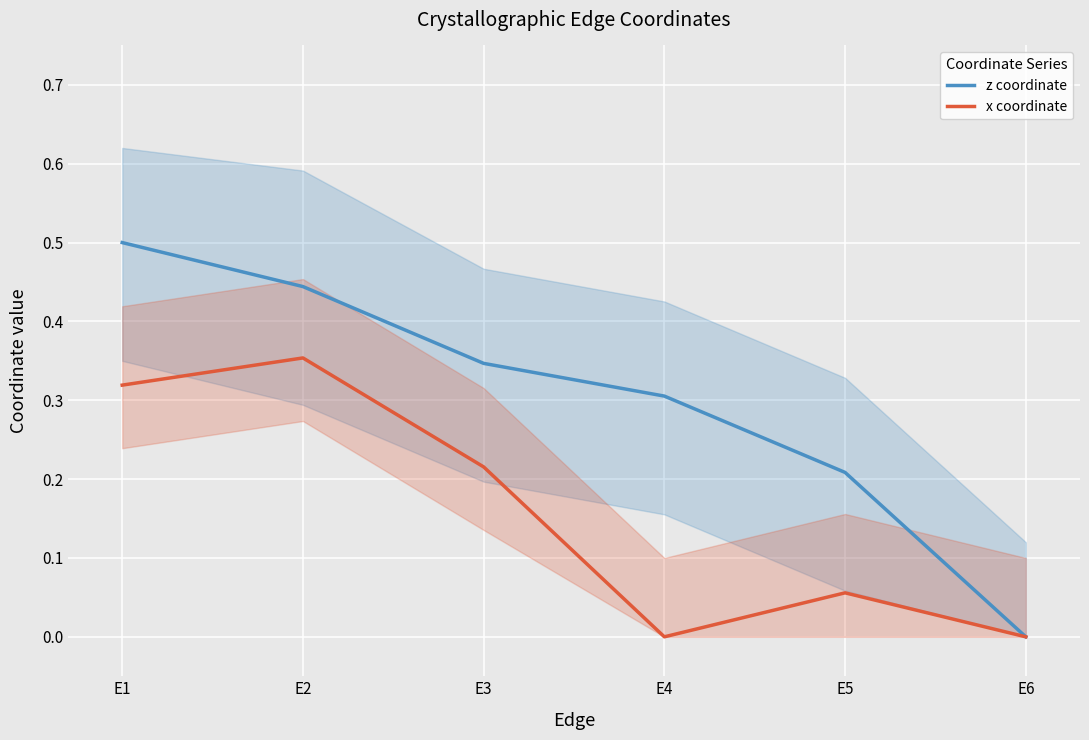

What is the difference between the maximum and minimum values in the x coordinate series?

0.4